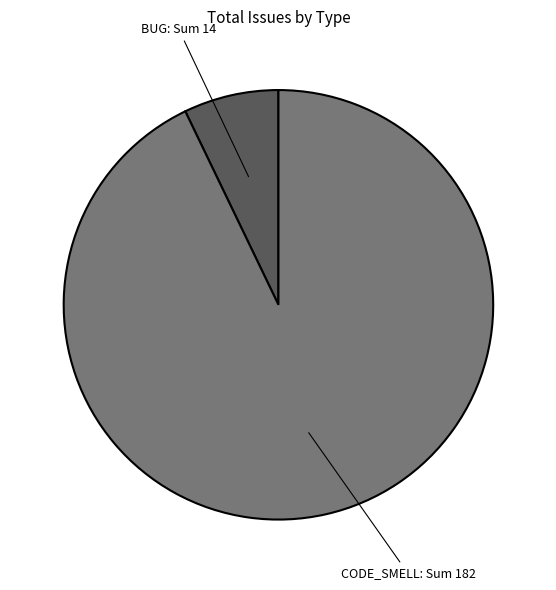

Is there a majority slice in this chart?

Yes